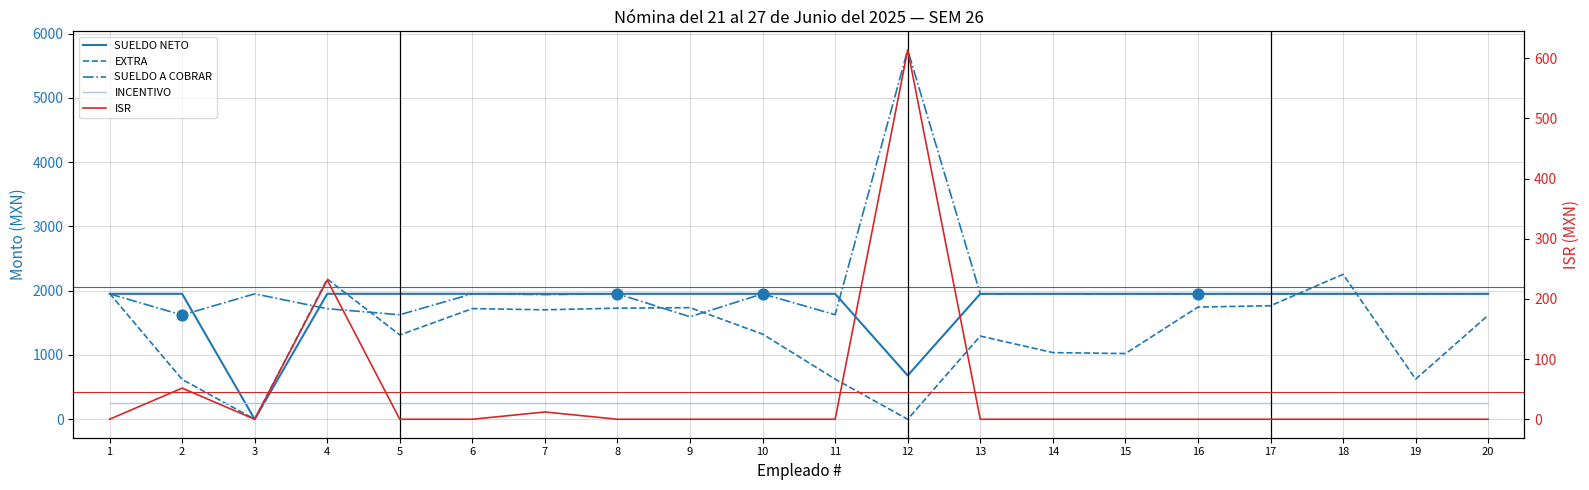

Is the value of SUELDO A COBRAR at 2 greater than the value of INCENTIVO at 11?

Yes